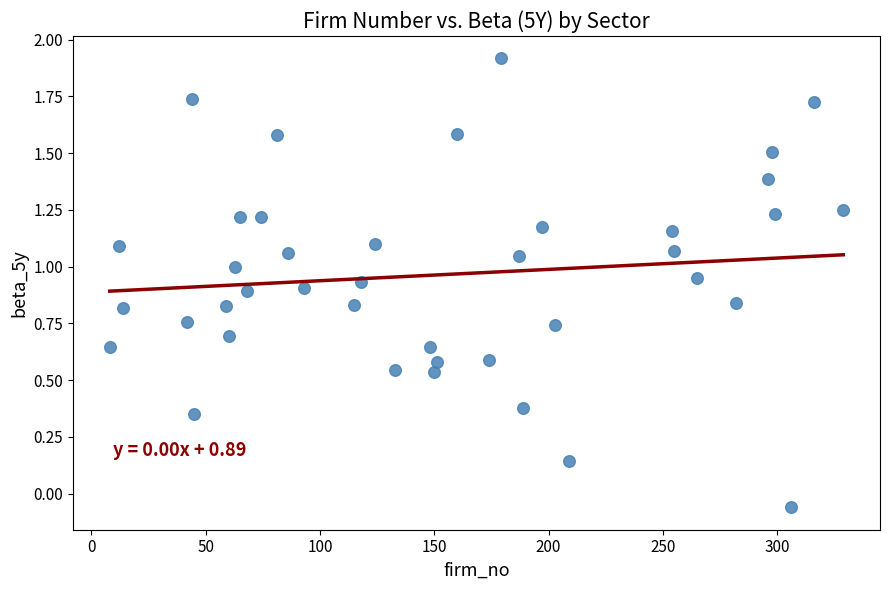

What is the range of Y values (max minus min)?

2.0